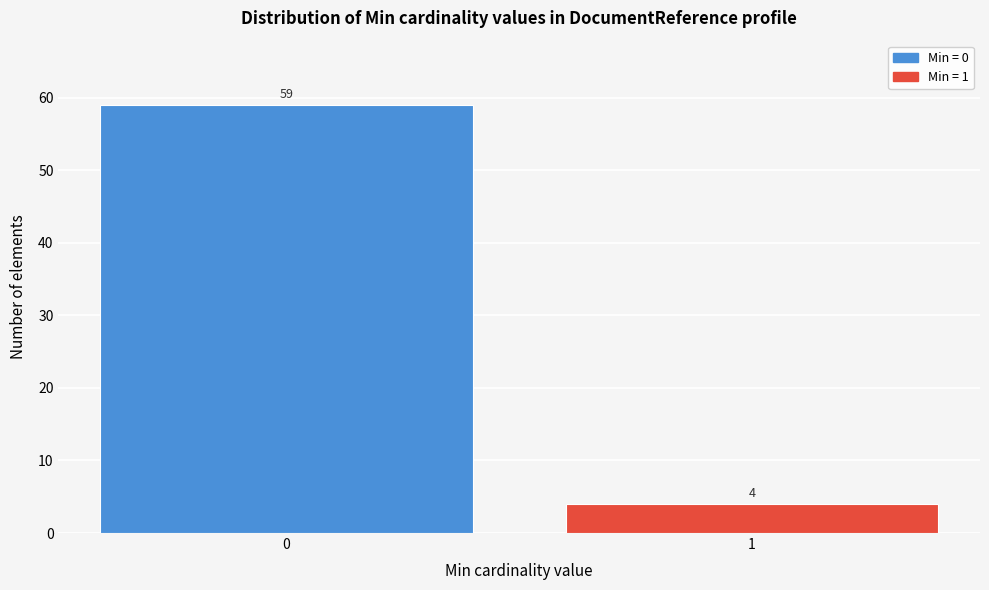

Reading right to left, transcribe all the data shown in this chart.

1=4	0=59